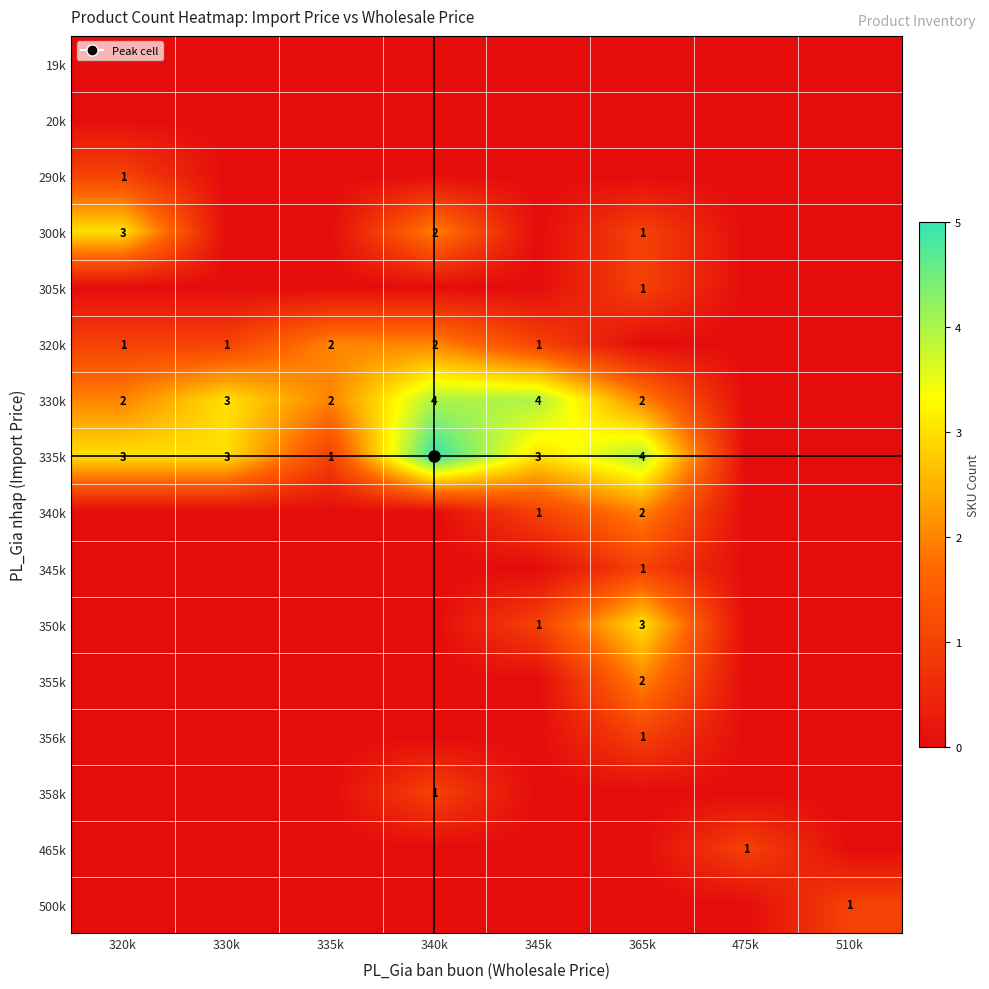

The value of 355k at 365k is 0. True or false?

False